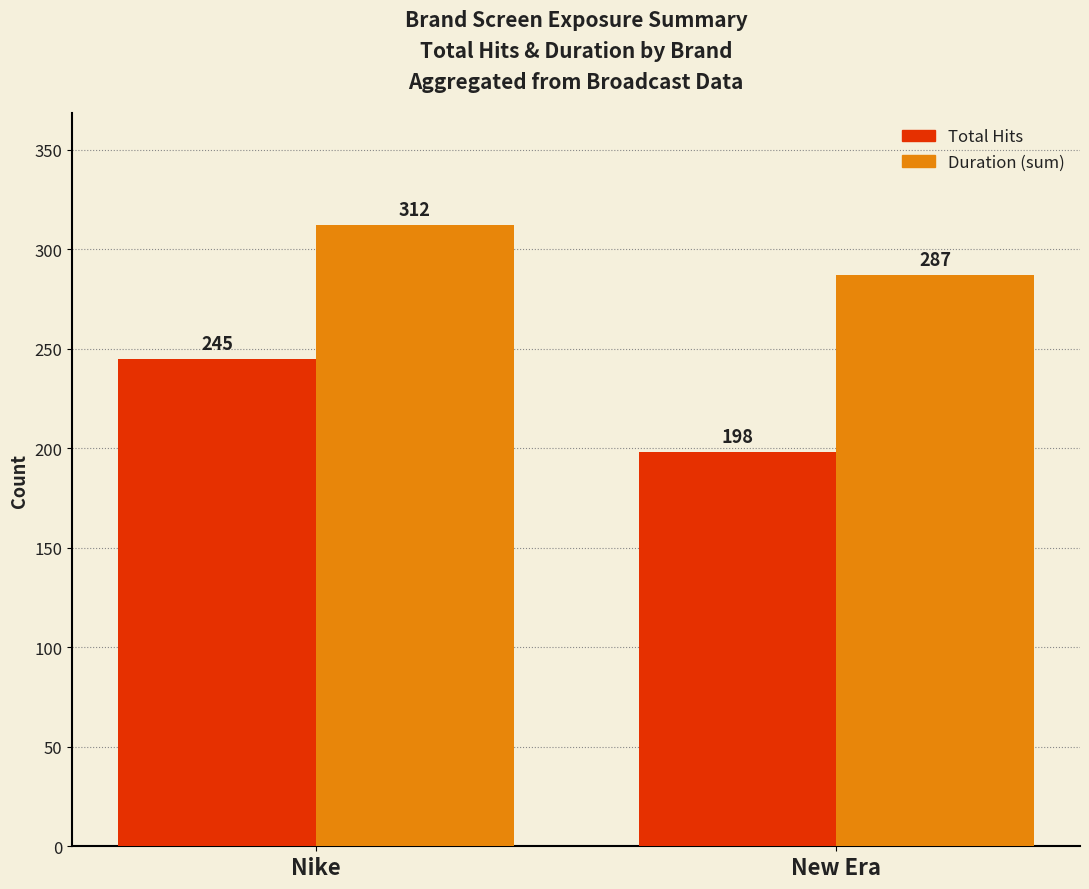

What position from the right is New Era?

1